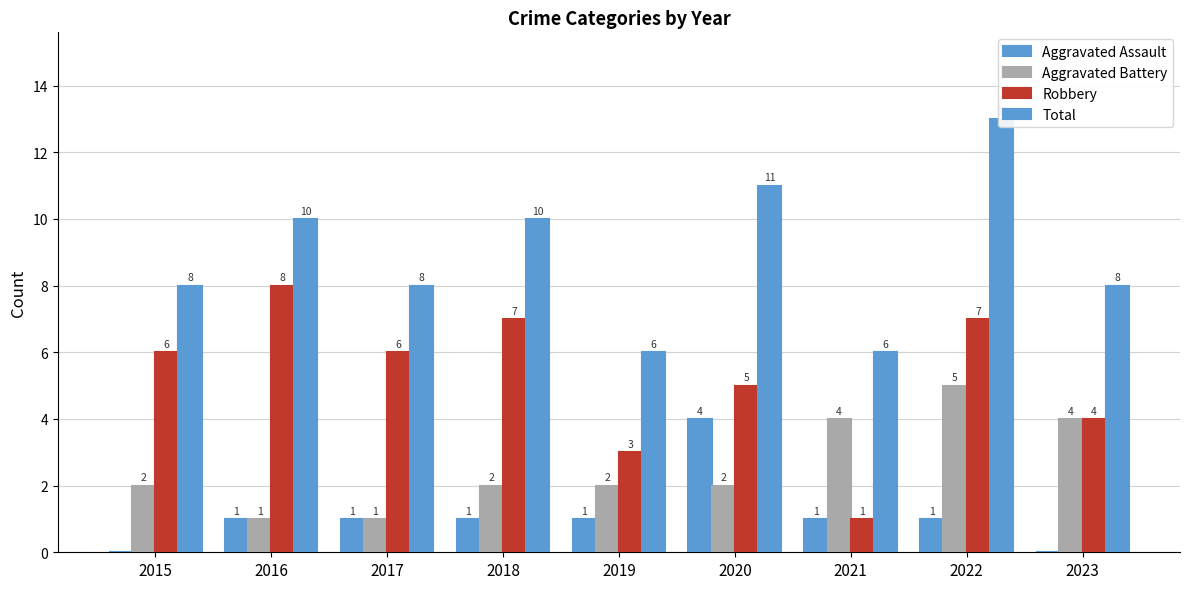

What is the approximate value of Aggravated Assault at 2018?

1